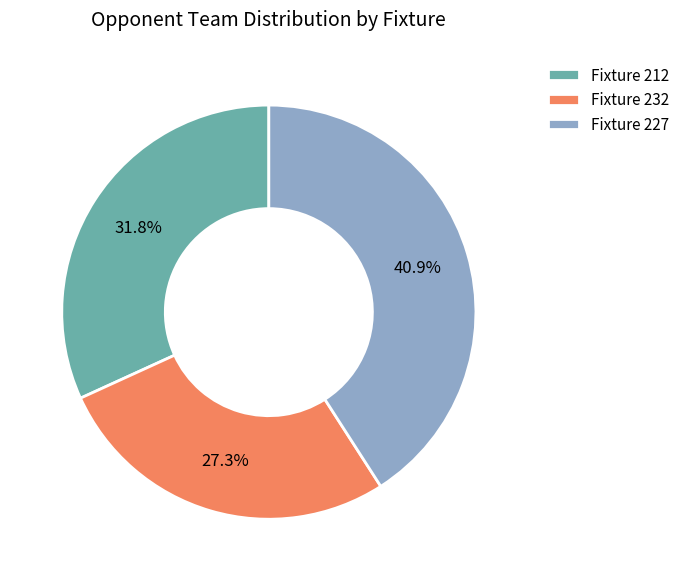

What percentage is the Fixture 212 slice, to the nearest percent?

32%